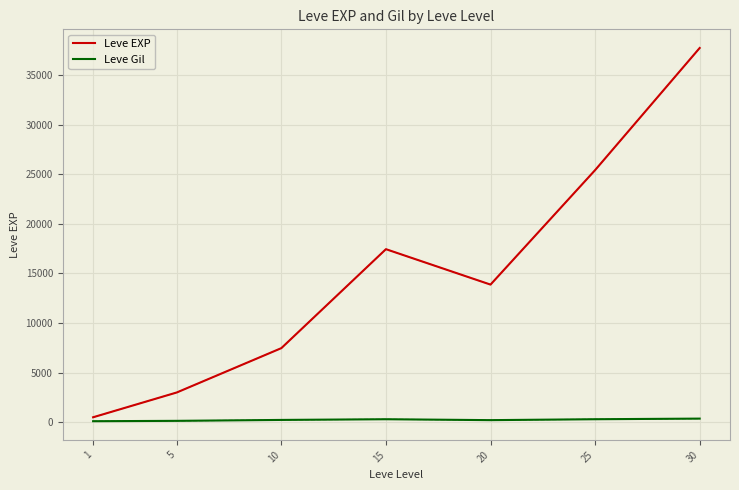

Is this an area chart (filled region under the line)?

No